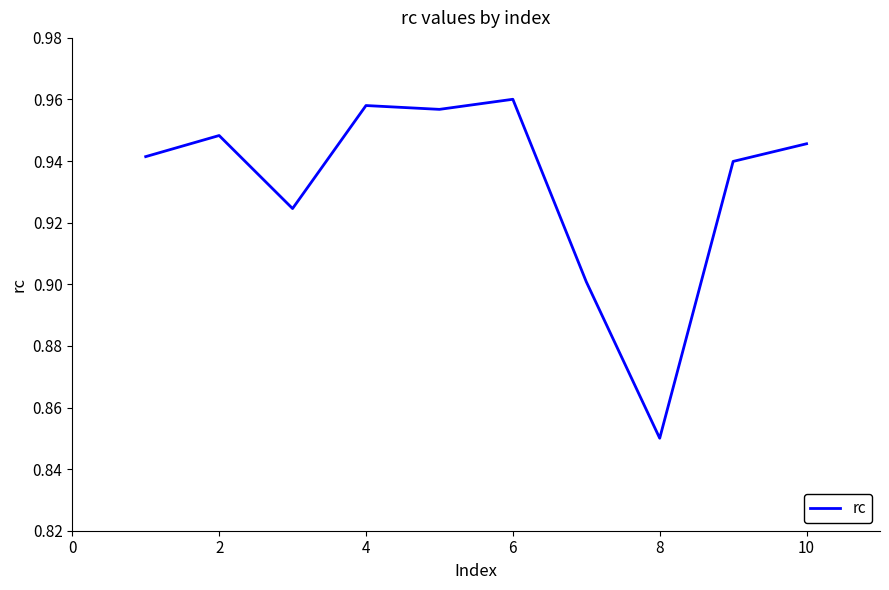

At which category does the chart reach its minimum across all series?

8